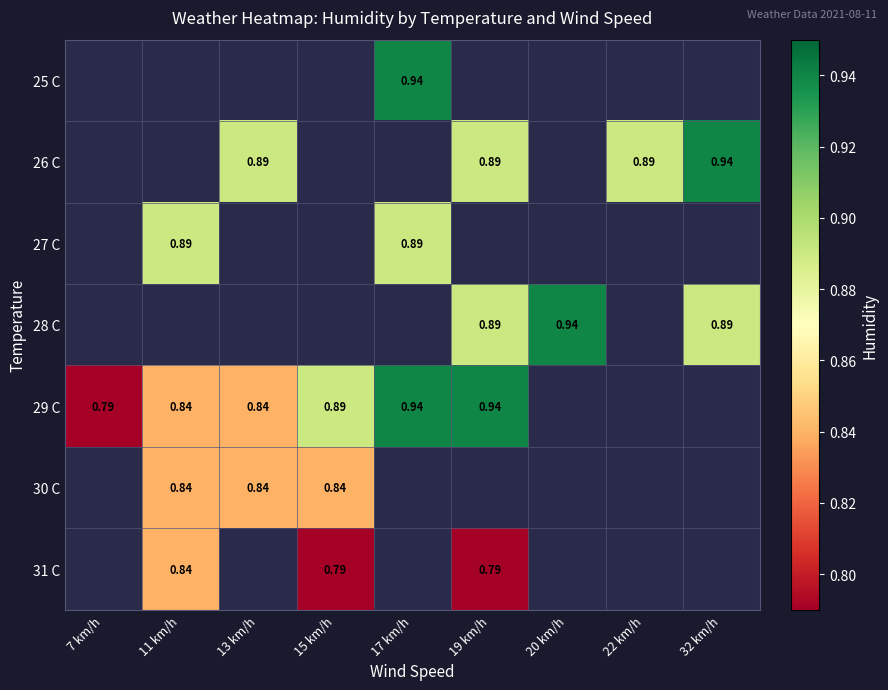

Is the value of 31 C at 15 km/h greater than the value of 29 C at 17 km/h?

No